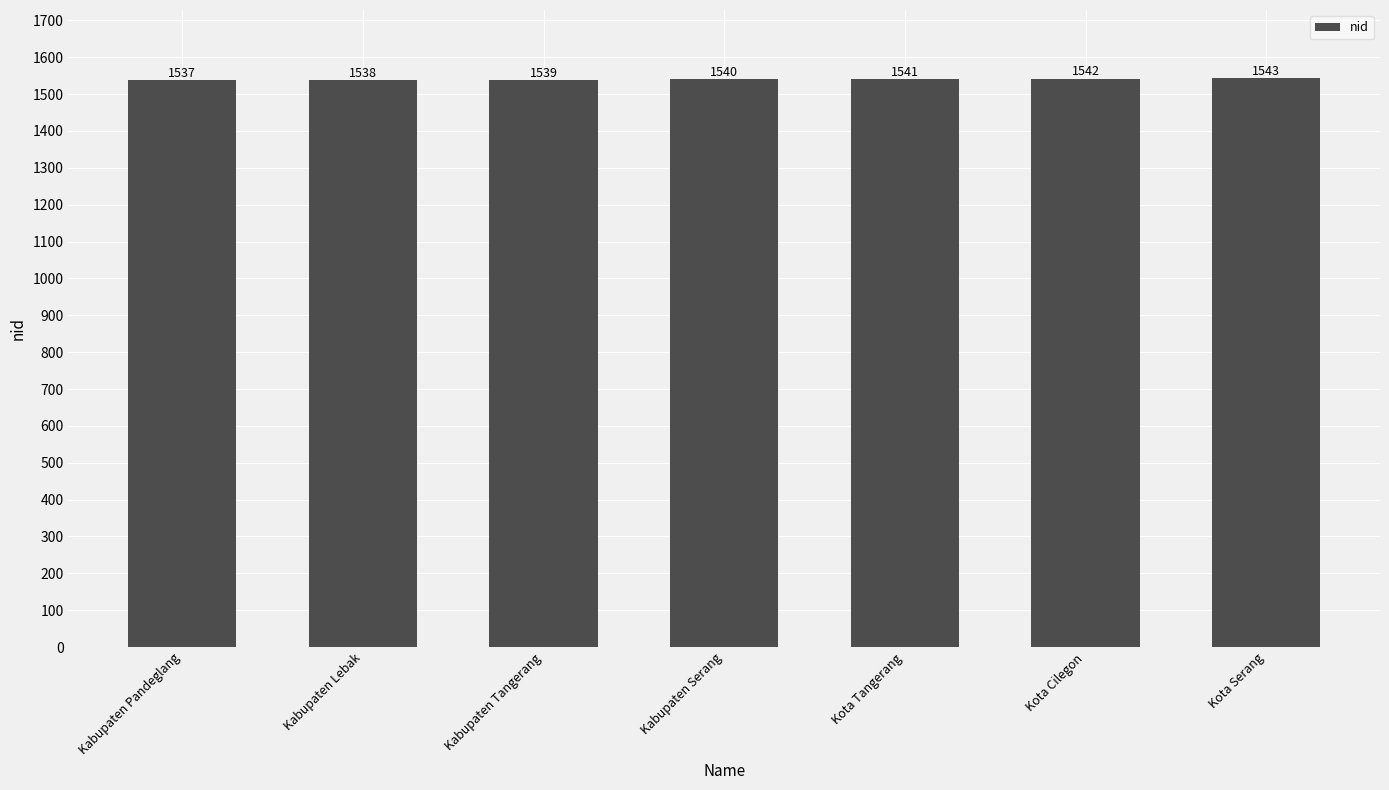

How many values are between 1538 and 1542?

5